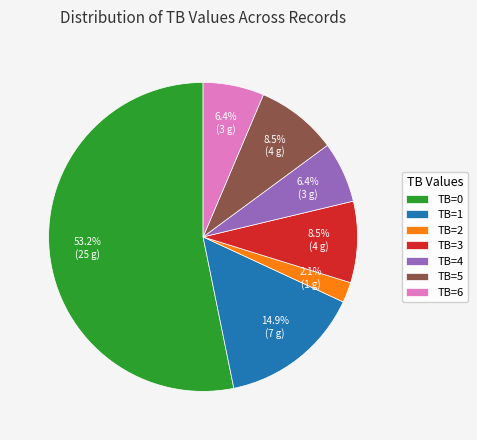

What percentage do TB=6 and TB=0 together represent?

59.6%